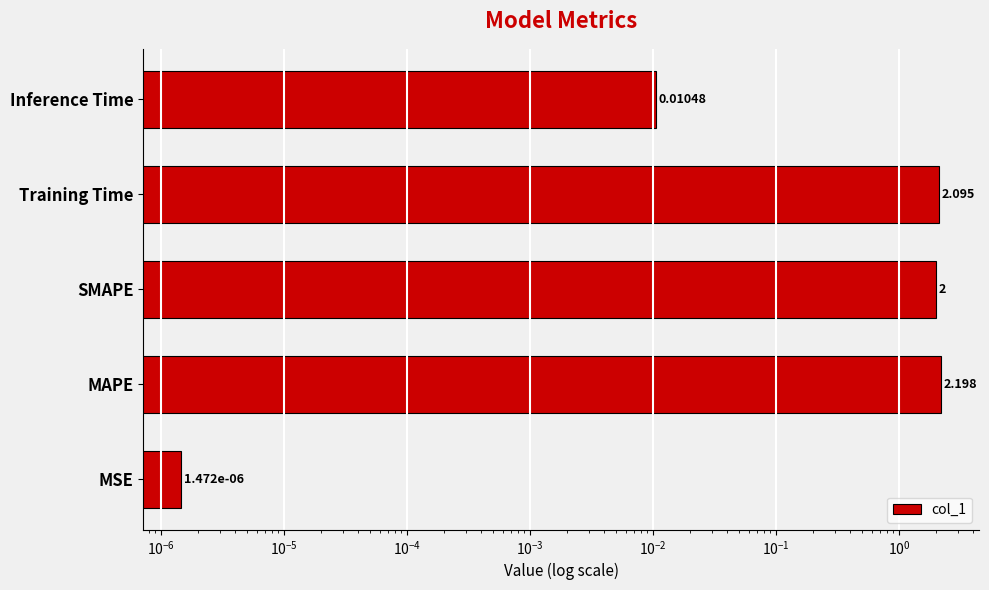

How many bars are there in total?

5